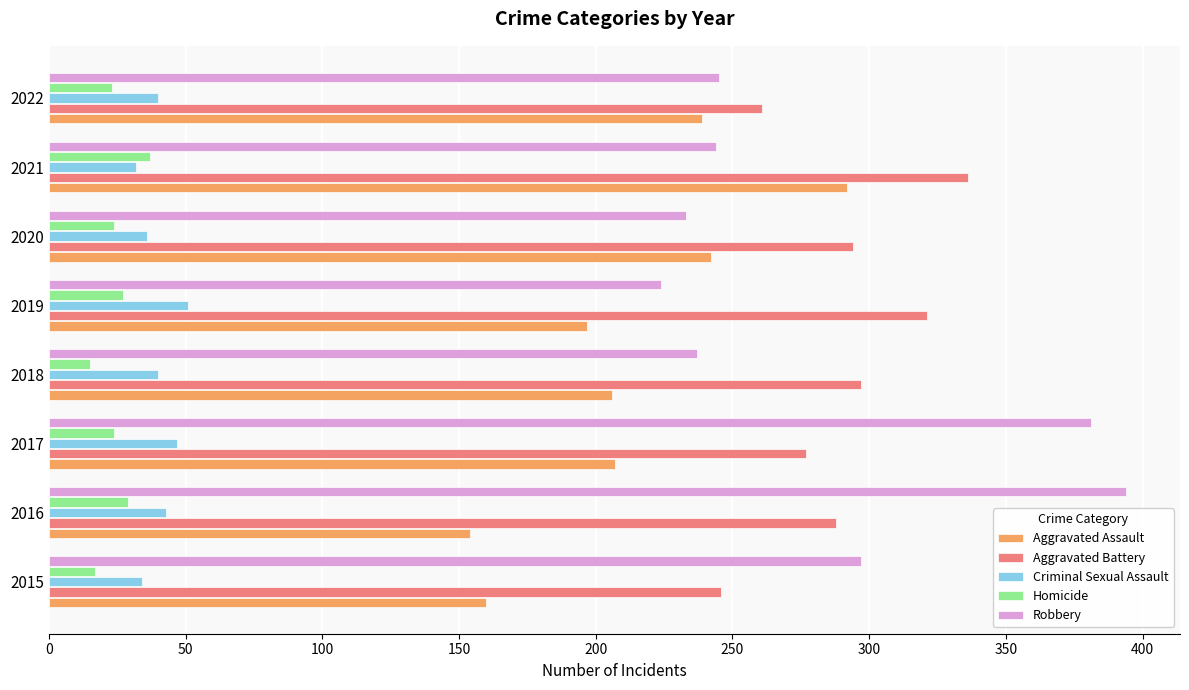

What is the difference between the maximum and minimum values in the Homicide series?

22